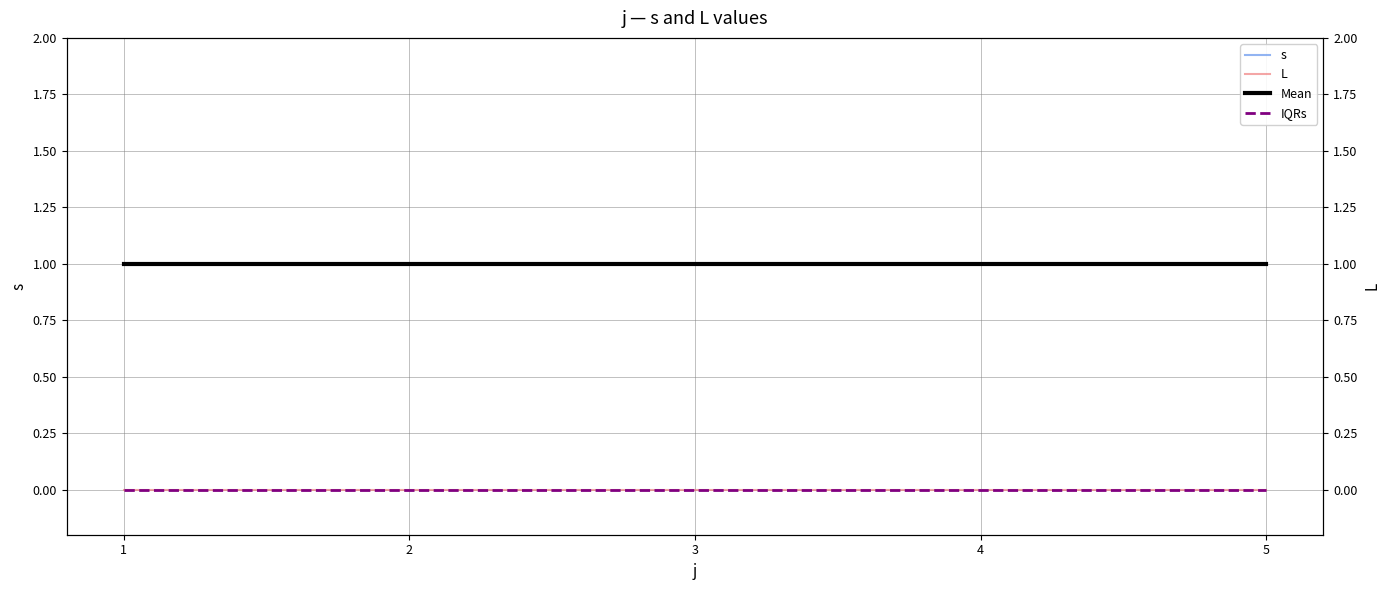

The Mean series shows 2 at 4. True or false?

False